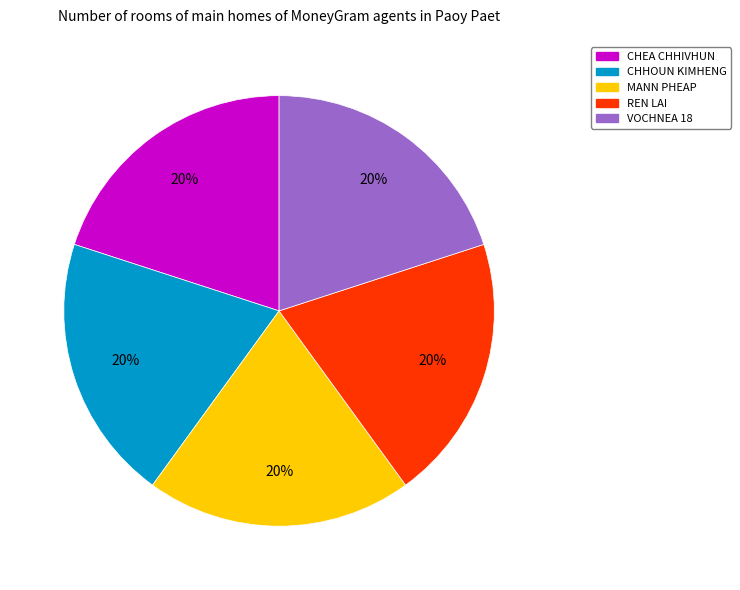

The VOCHNEA 18 slice represents 20% of the pie. True or false?

True